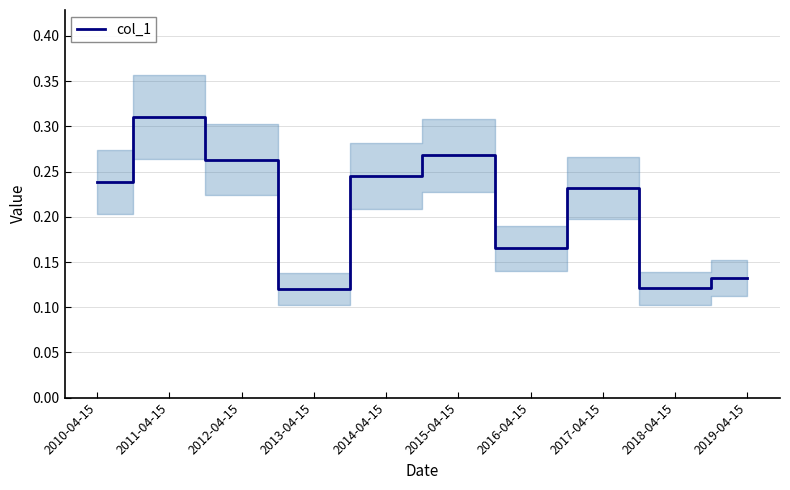

What is the value of the 2nd point from the left?

0.3